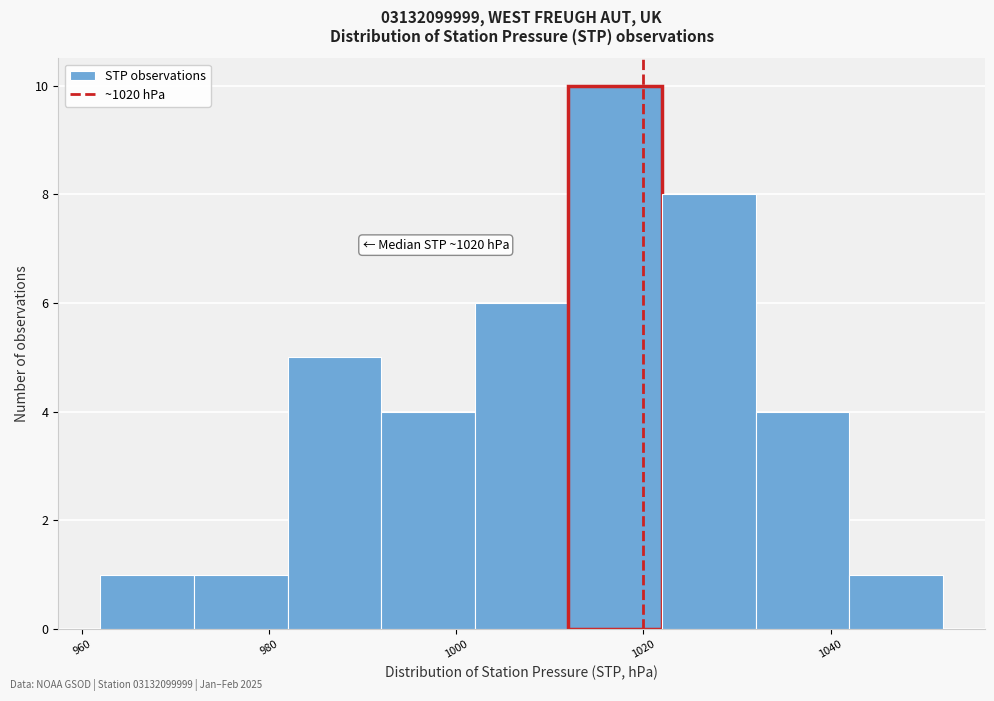

Over which range of the x-axis is the bar tallest?

1012 to 1022